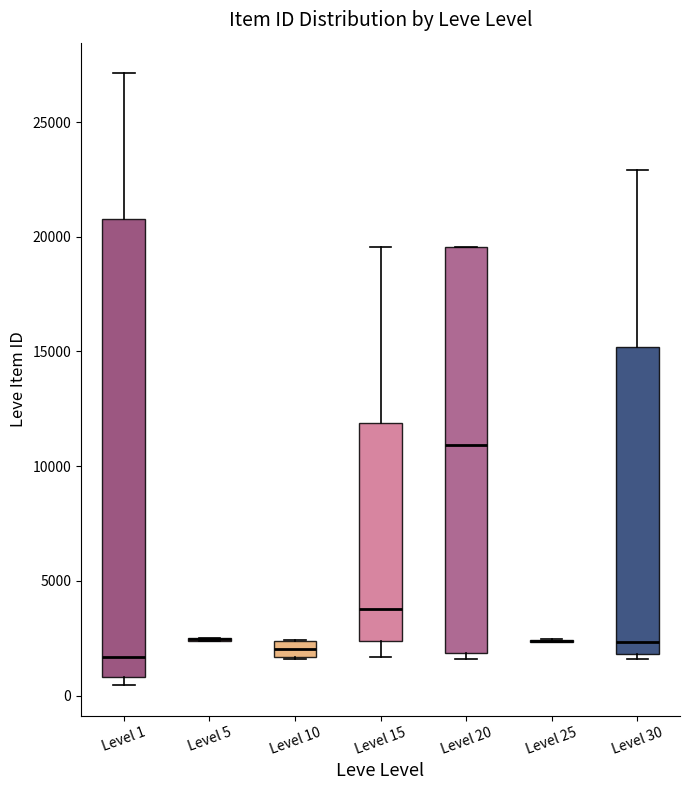

Comparing the boxes themselves (not the whiskers), which one is the tallest?

Level 1